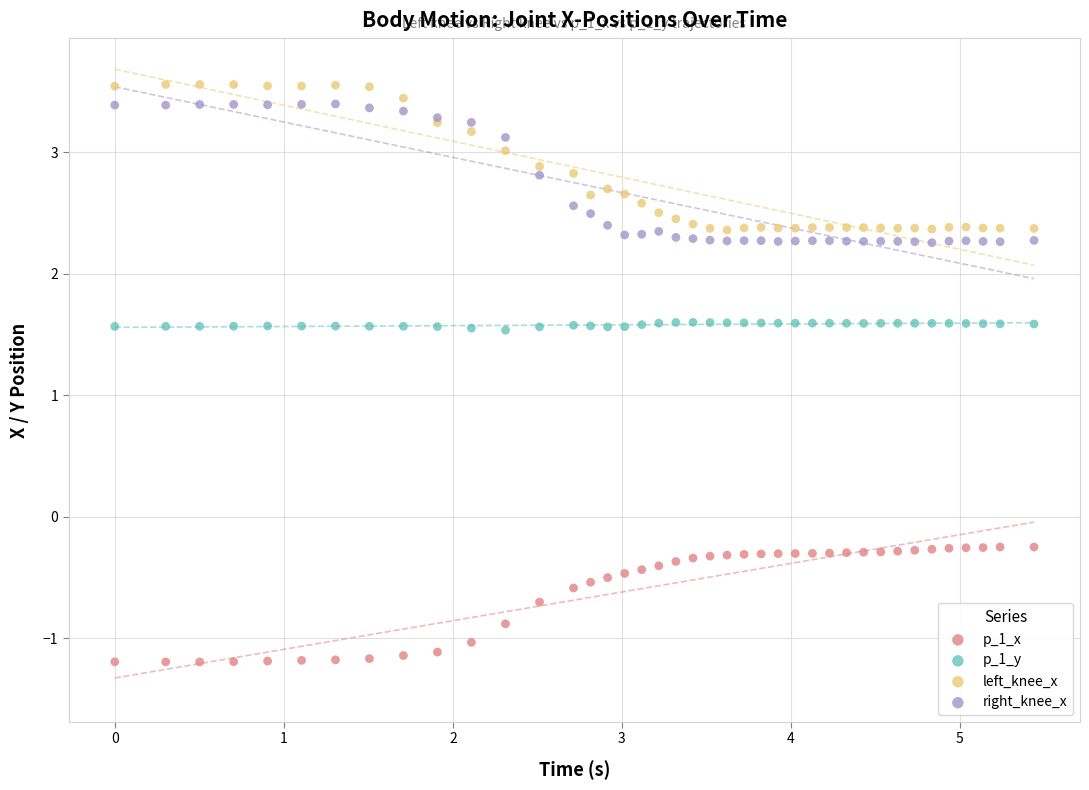

Which series contains the lowest Y value?

p_1_x